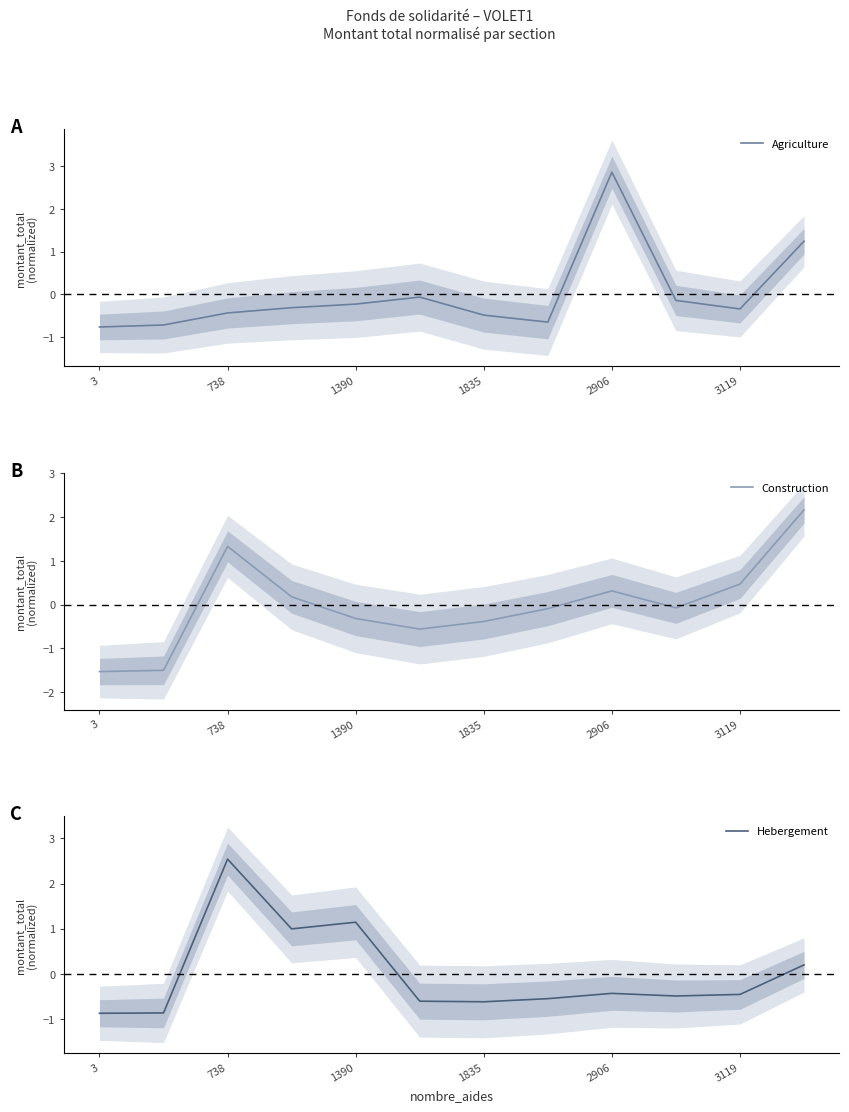

The Agriculture series shows -0.8 at 3. True or false?

True